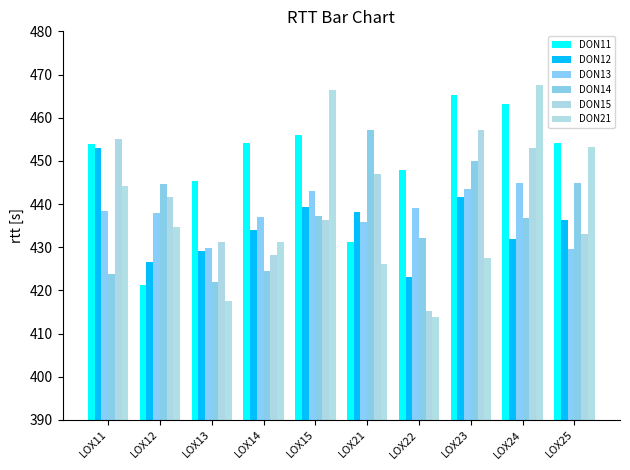

Which label corresponds to the largest value in the chart?

LOX24